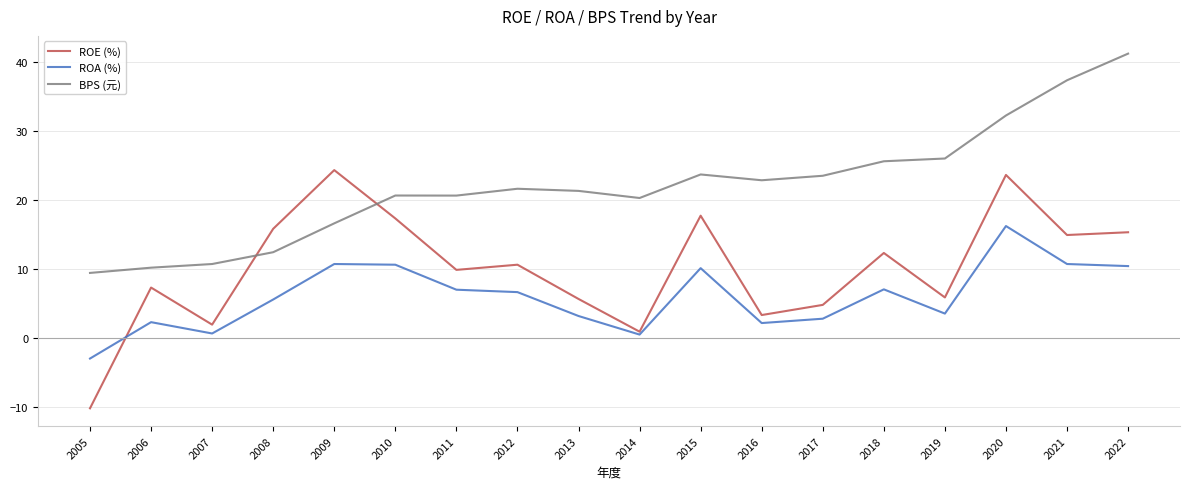

Count the number of data series in this chart.

3